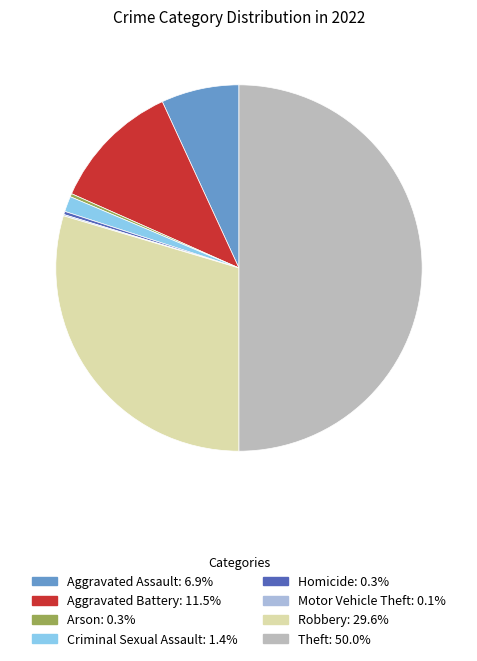

The Homicide slice represents 0% of the pie. True or false?

True